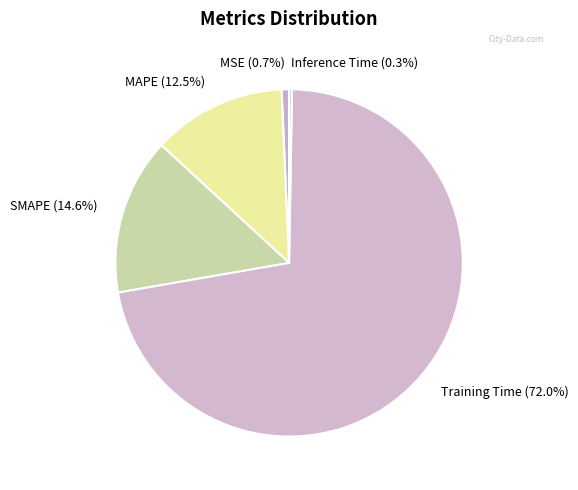

Combined, do Training Time and MSE account for over 50%?

Yes